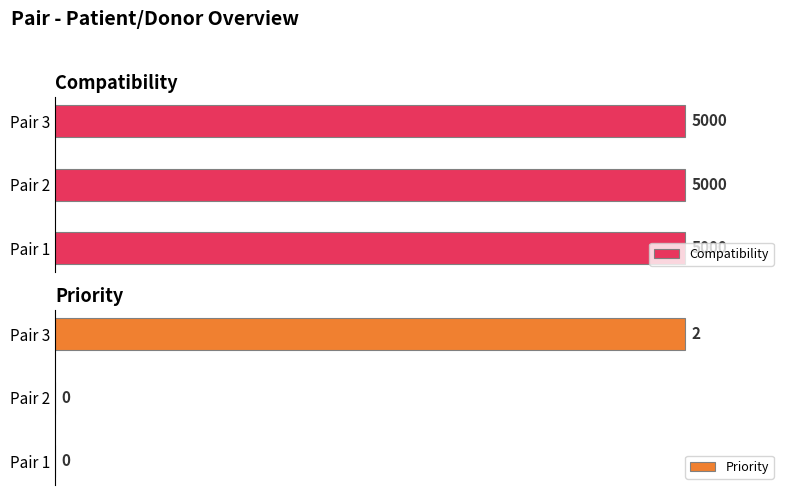

True or false: Compatibility has a value of 5000 at 2.

True